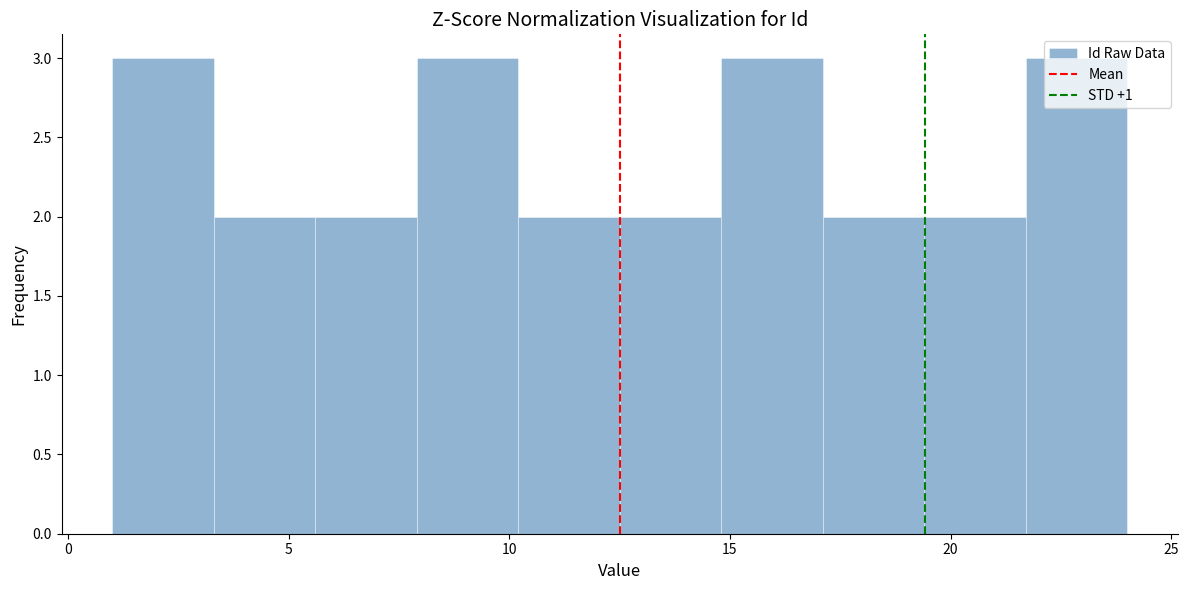

How tall is the bar that spans 19.4 to 21.7 on the x-axis? Neither the bar edges nor the heights are printed on the chart, so give them approximately, as read against the axes.

2